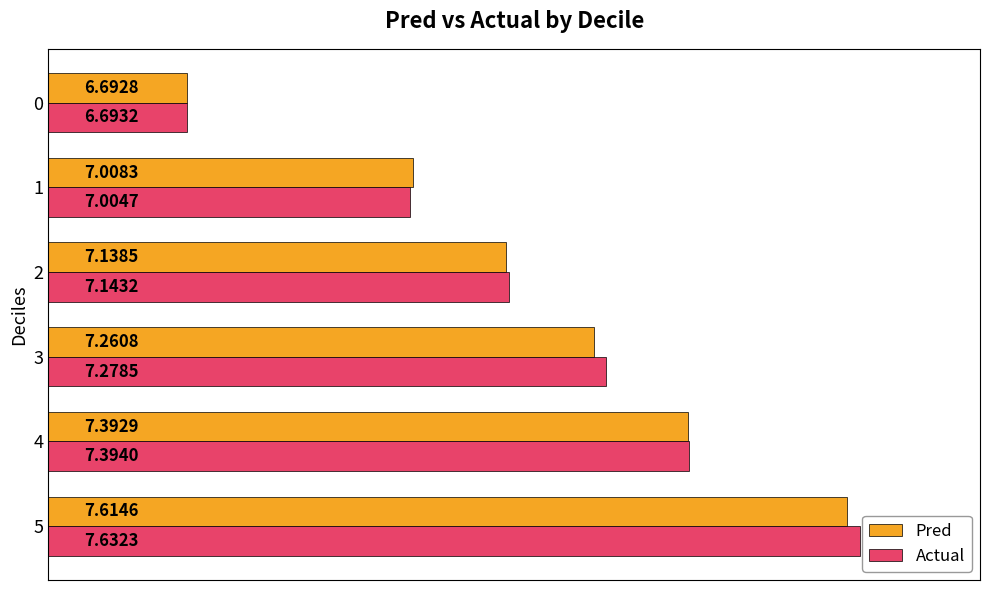

At which category is the sum across all series the highest?

5